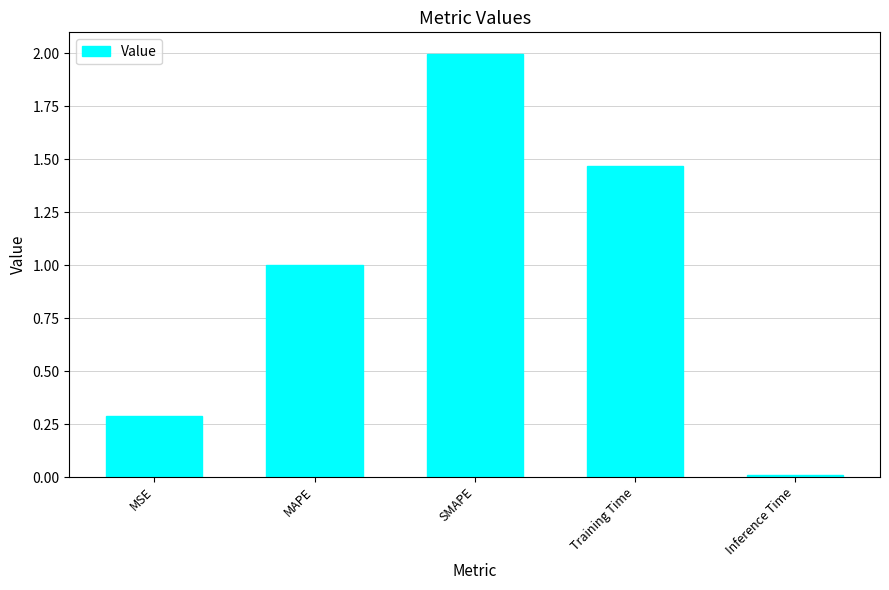

The value at MAPE is 1.0. True or false?

True